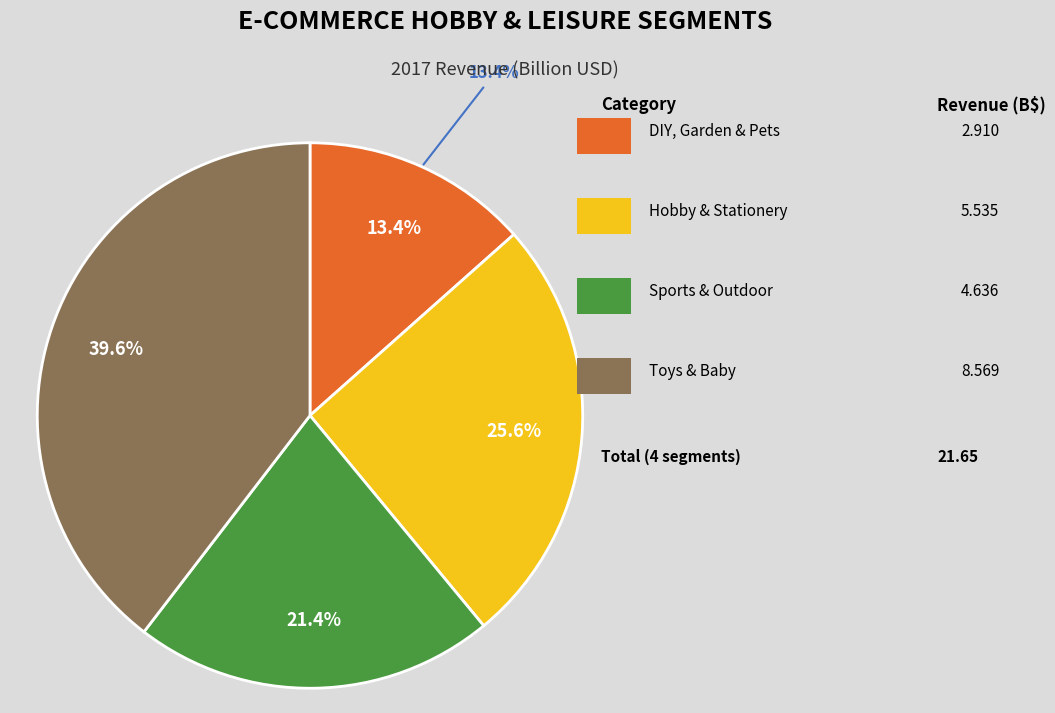

Rank the categories by value from lowest to highest.

DIY, Garden & Pets, Sports & Outdoor, Hobby & Stationery, Toys & Baby